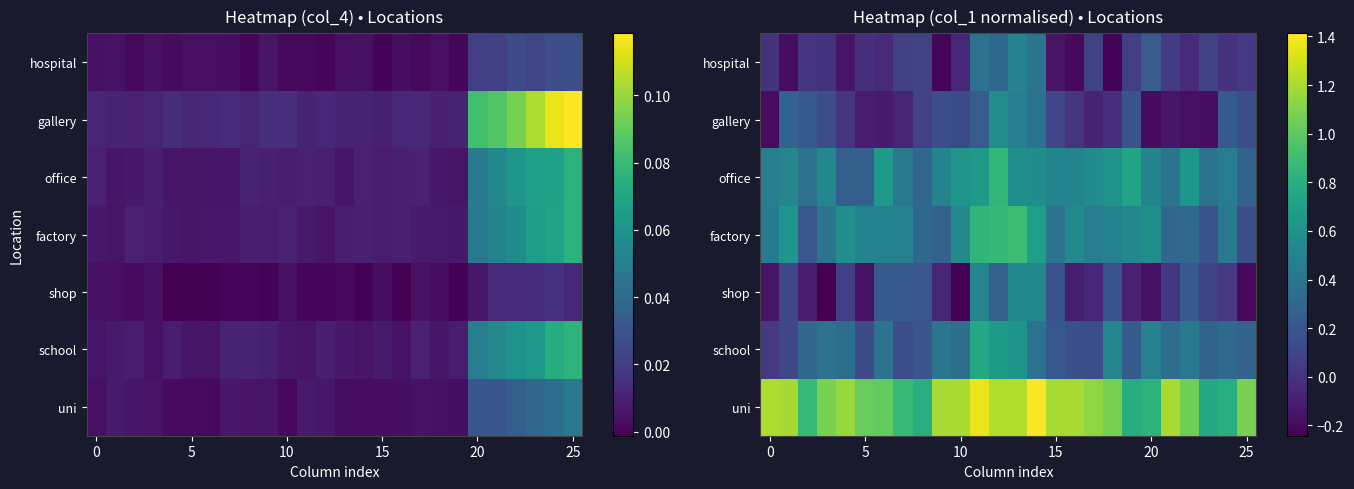

Which has a higher value, 23 or 22?

22